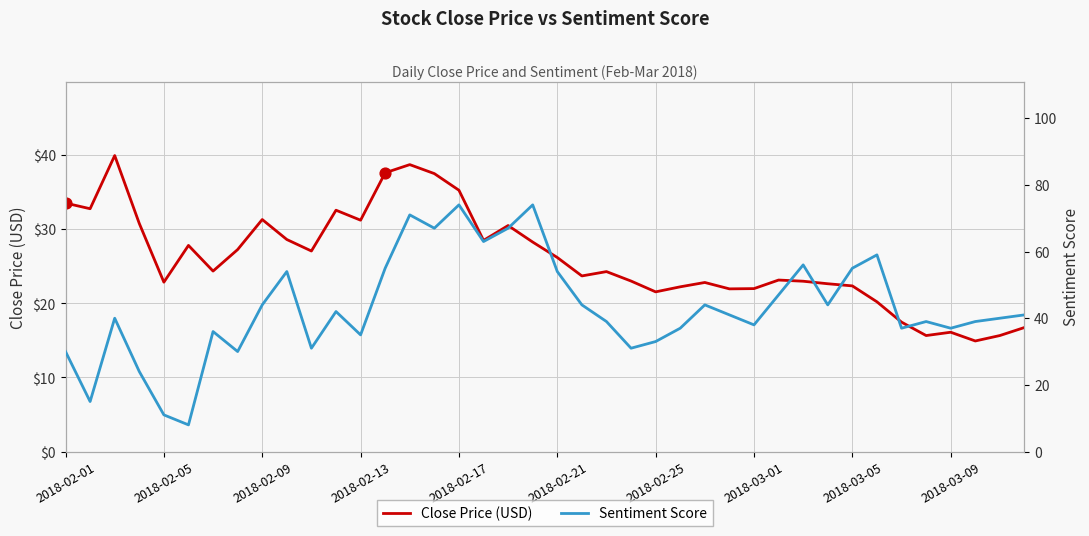

Which series reaches the maximum Y coordinate?

Sentiment Score